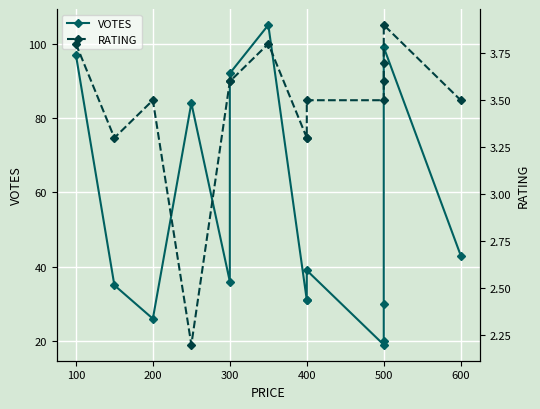

Reading right to left, transcribe all the data shown in this chart.

VOTES: 43.0	99.0	30.0	20.0	19.0	39.0	31.0	31.0	105.0	92.0	36.0	84.0	26.0	35.0	97.0
RATING: 3.5	3.9	3.7	3.6	3.5	3.5	3.3	3.3	3.8	3.6	3.6	2.2	3.5	3.3	3.8